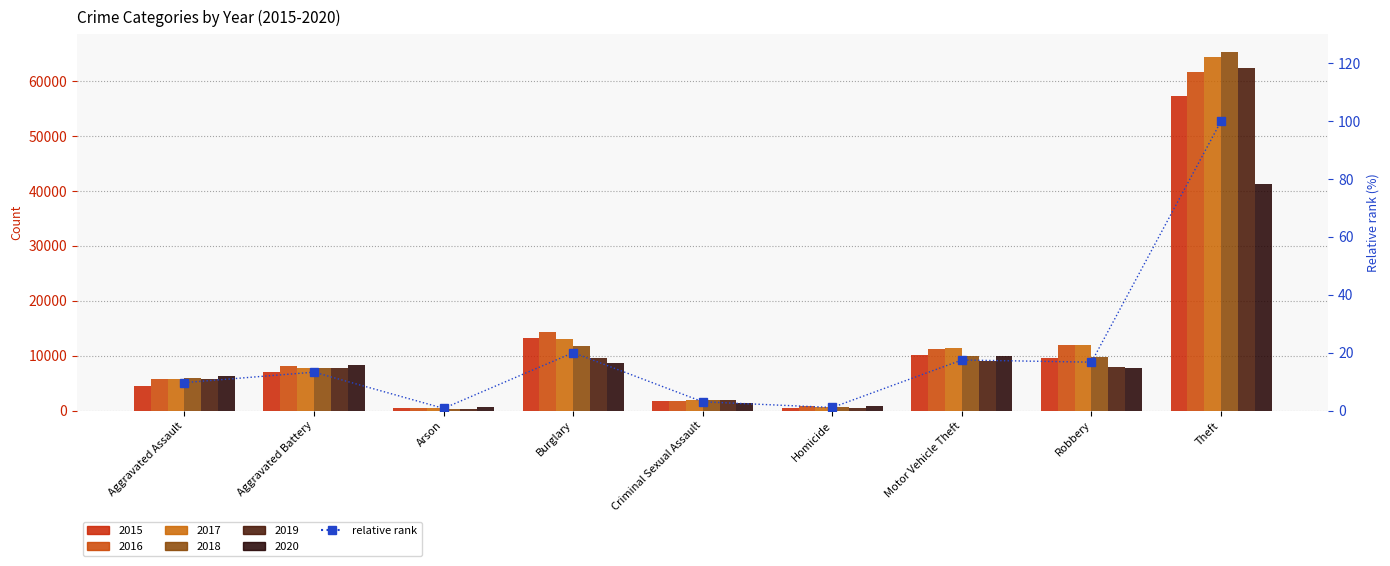

Where does the data first go above 13?

Aggravated Battery